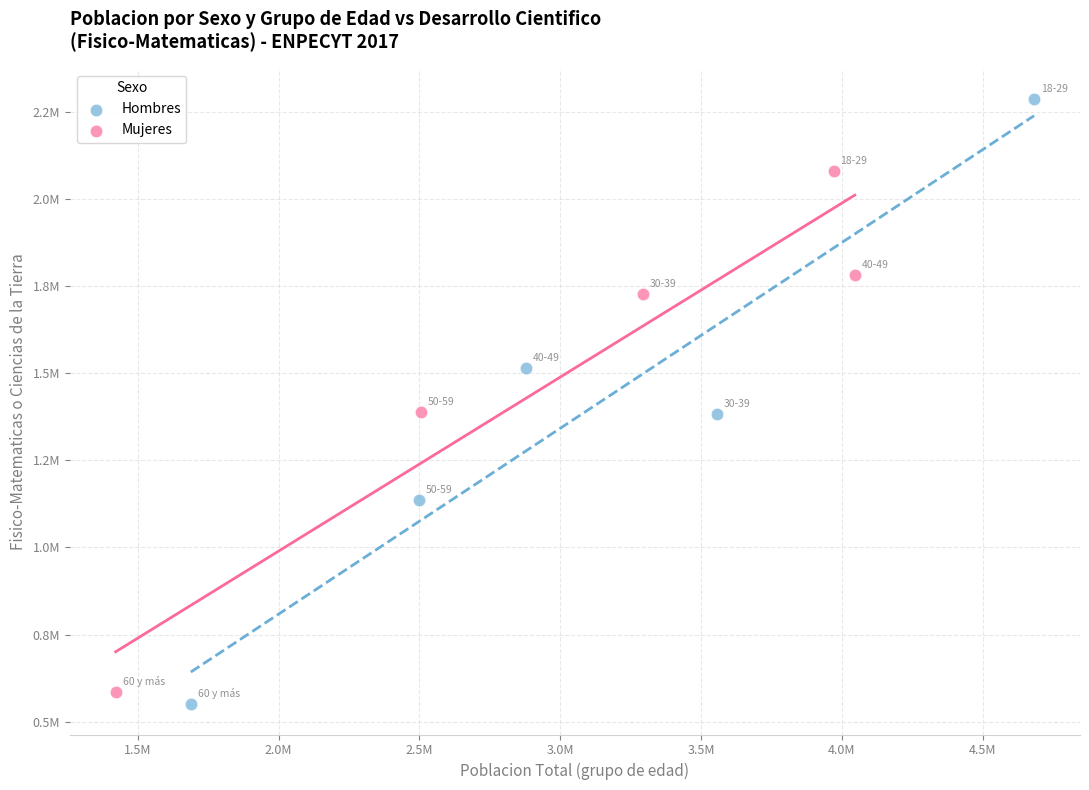

Which series has the largest Y range (max minus min)?

Hombres